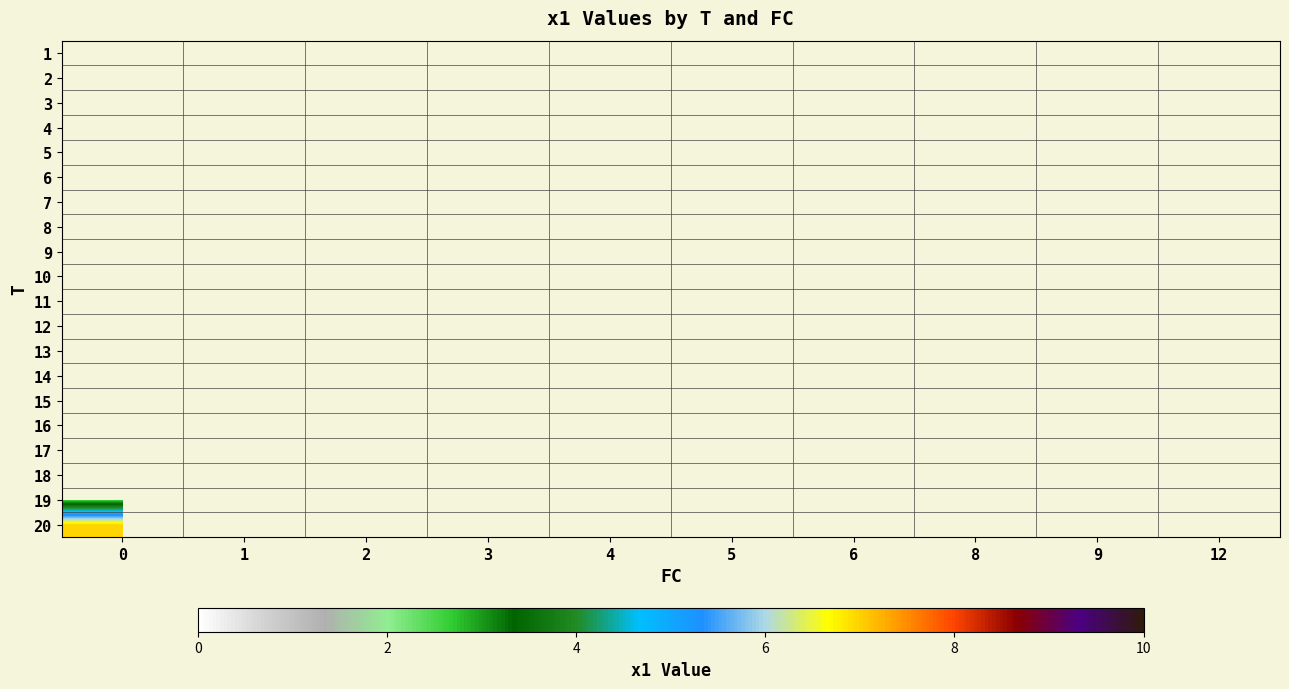

What is the smallest value displayed?

2.3